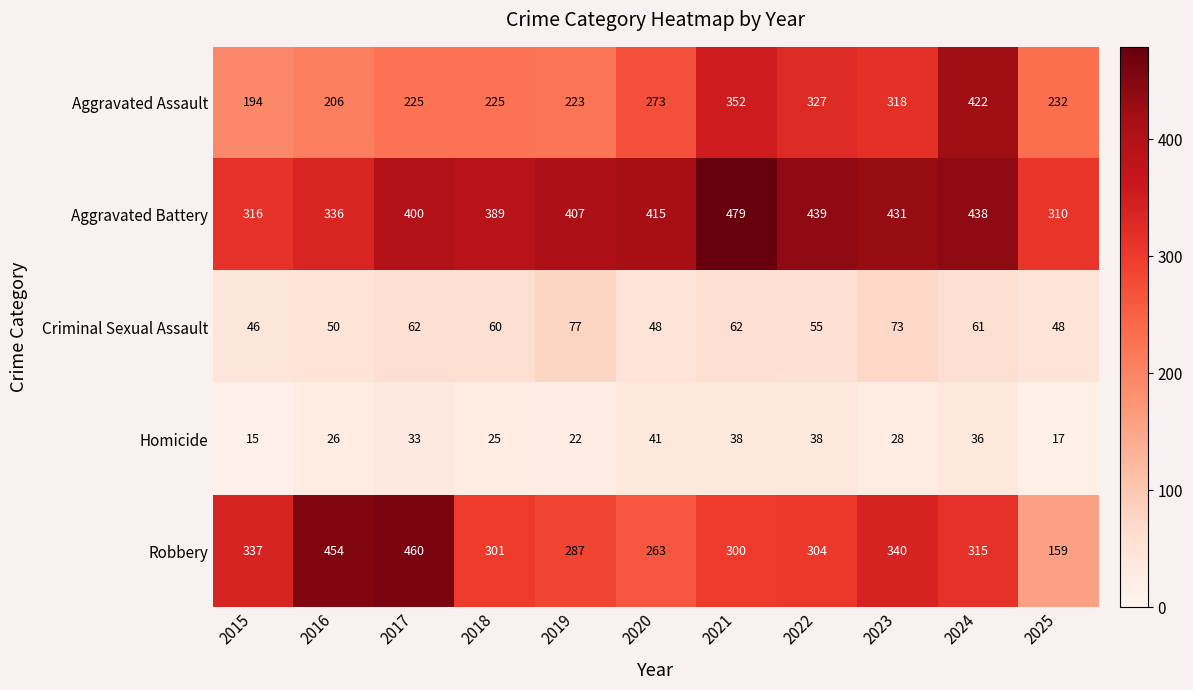

What is the spread (max minus min) of values at 2016?

428